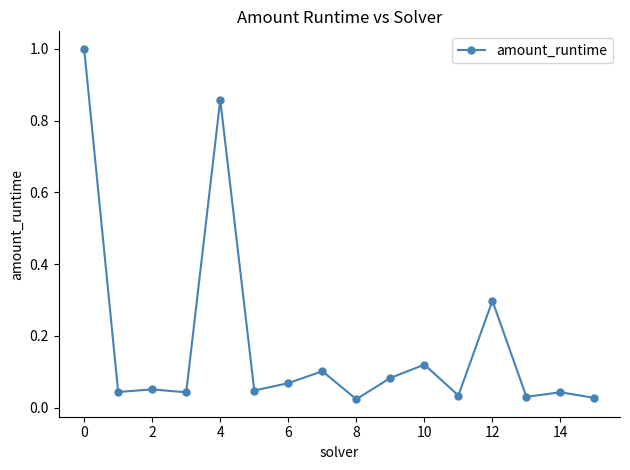

What is the difference between the maximum and second lowest values?

1.0